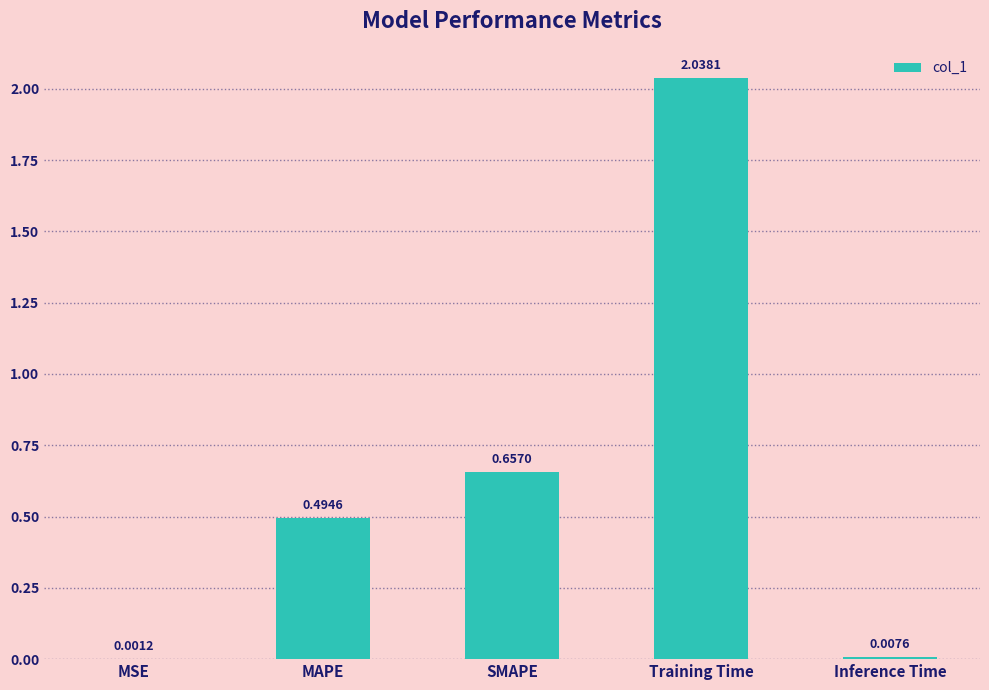

Where is the data nearest to the value 1?

SMAPE